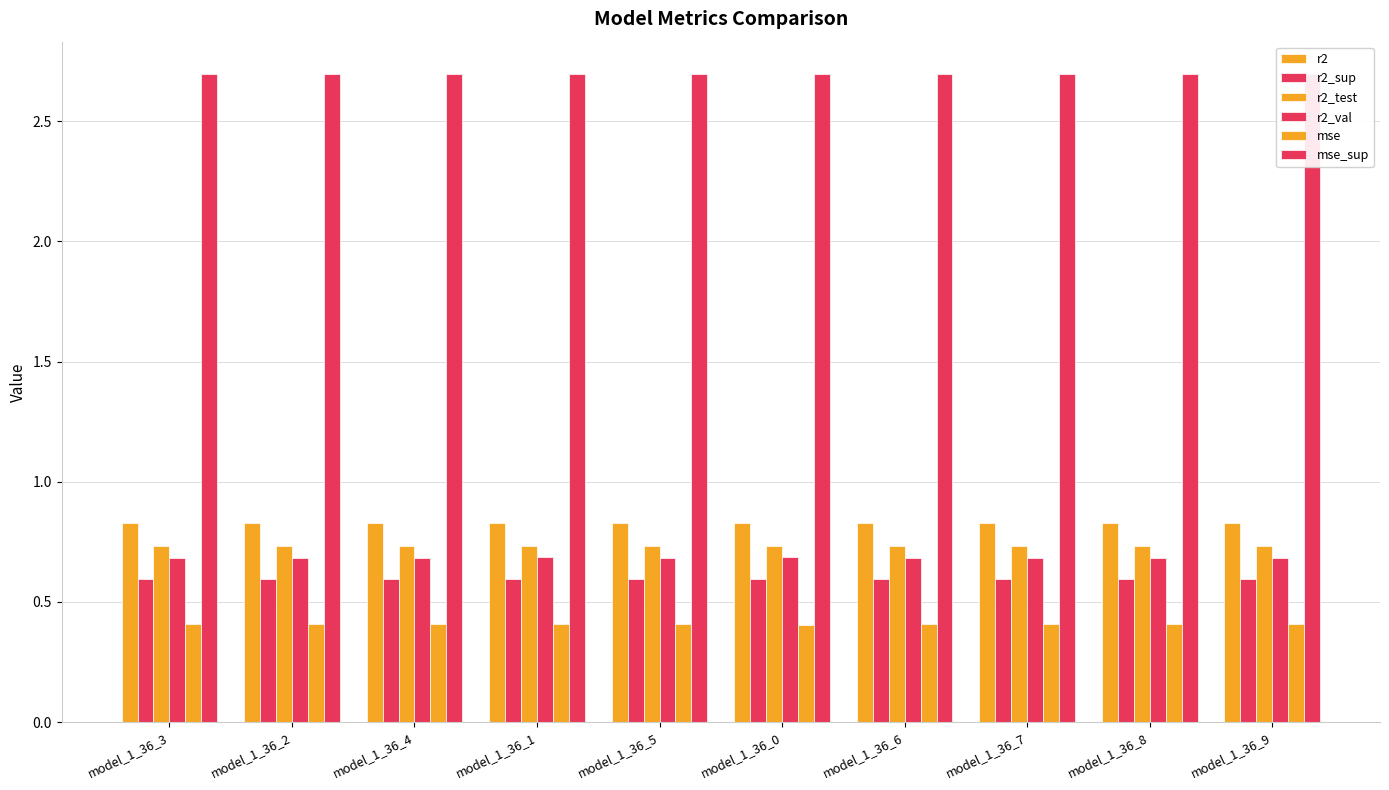

Reading right to left, list all the values displayed in this chart.

r2: model_1_36_9=0.8	model_1_36_8=0.8	model_1_36_7=0.8	model_1_36_6=0.8	model_1_36_0=0.8	model_1_36_5=0.8	model_1_36_1=0.8	model_1_36_4=0.8	model_1_36_2=0.8	model_1_36_3=0.8
r2_sup: model_1_36_9=0.6	model_1_36_8=0.6	model_1_36_7=0.6	model_1_36_6=0.6	model_1_36_0=0.6	model_1_36_5=0.6	model_1_36_1=0.6	model_1_36_4=0.6	model_1_36_2=0.6	model_1_36_3=0.6
r2_test: model_1_36_9=0.7	model_1_36_8=0.7	model_1_36_7=0.7	model_1_36_6=0.7	model_1_36_0=0.7	model_1_36_5=0.7	model_1_36_1=0.7	model_1_36_4=0.7	model_1_36_2=0.7	model_1_36_3=0.7
r2_val: model_1_36_9=0.7	model_1_36_8=0.7	model_1_36_7=0.7	model_1_36_6=0.7	model_1_36_0=0.7	model_1_36_5=0.7	model_1_36_1=0.7	model_1_36_4=0.7	model_1_36_2=0.7	model_1_36_3=0.7
mse: model_1_36_9=0.4	model_1_36_8=0.4	model_1_36_7=0.4	model_1_36_6=0.4	model_1_36_0=0.4	model_1_36_5=0.4	model_1_36_1=0.4	model_1_36_4=0.4	model_1_36_2=0.4	model_1_36_3=0.4
mse_sup: model_1_36_9=2.7	model_1_36_8=2.7	model_1_36_7=2.7	model_1_36_6=2.7	model_1_36_0=2.7	model_1_36_5=2.7	model_1_36_1=2.7	model_1_36_4=2.7	model_1_36_2=2.7	model_1_36_3=2.7